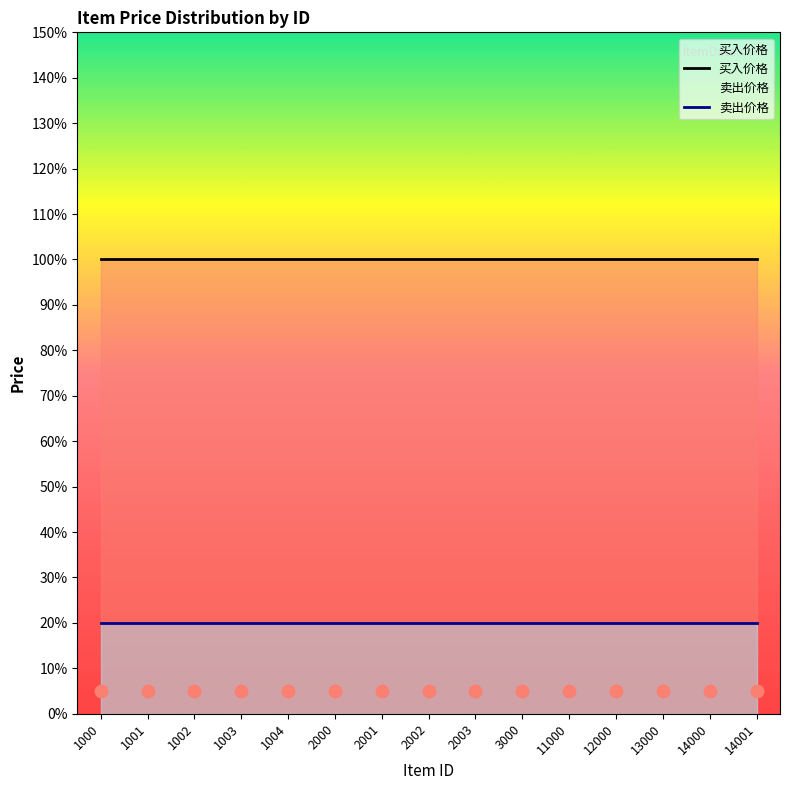

Which series has the largest total across all categories?

买入价格